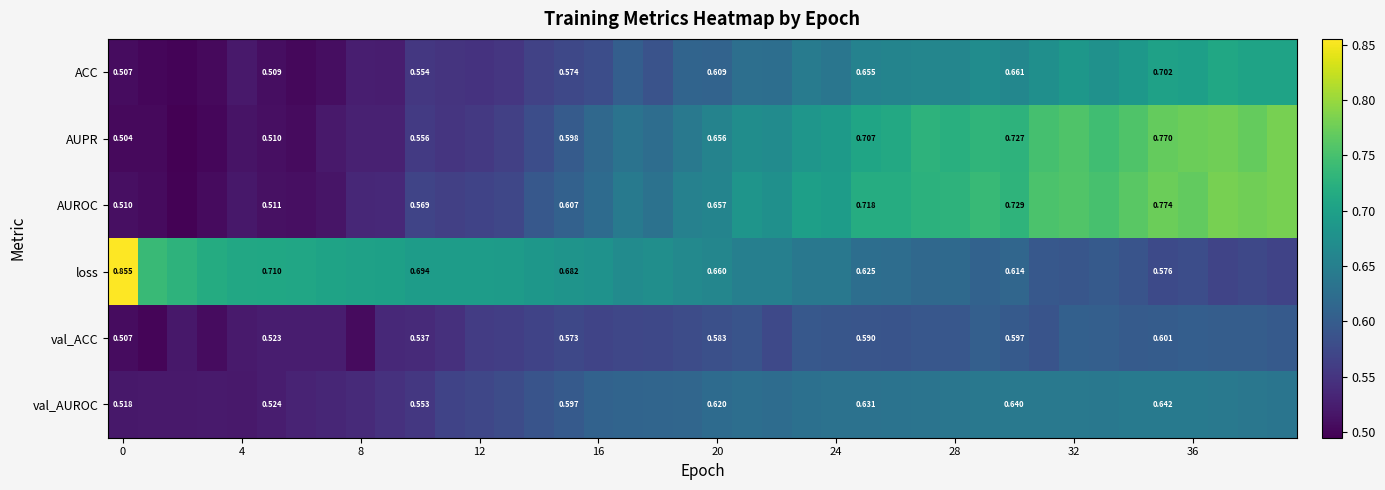

Between 14 and 34, which is larger?

34